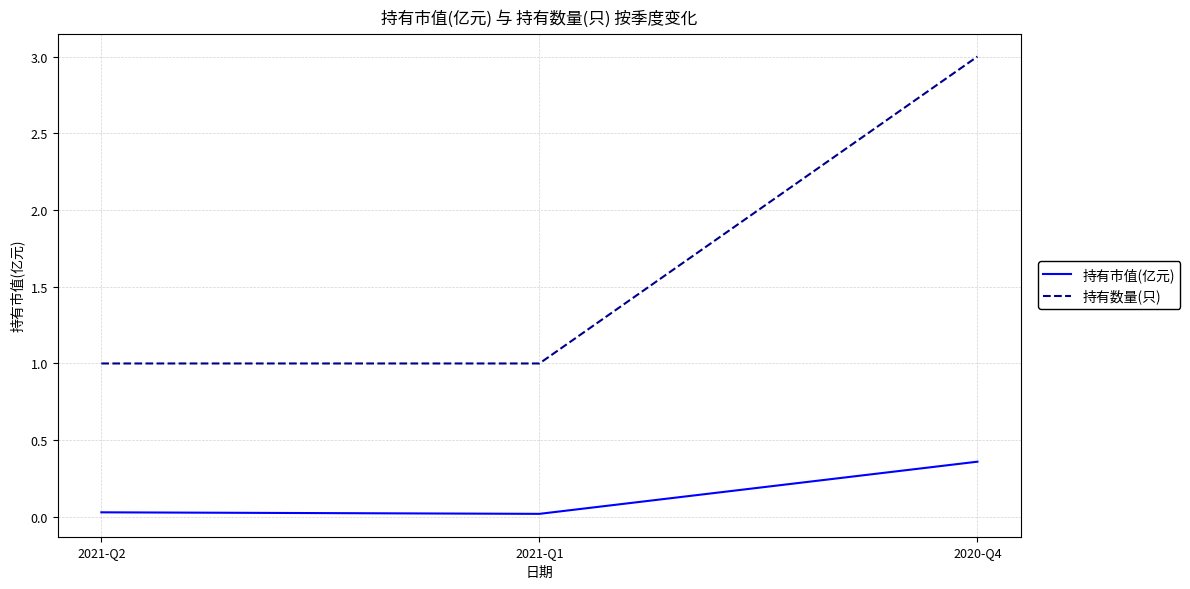

Is it true that 持有市值(亿元) equals 0.5 at 2020-Q4?

False